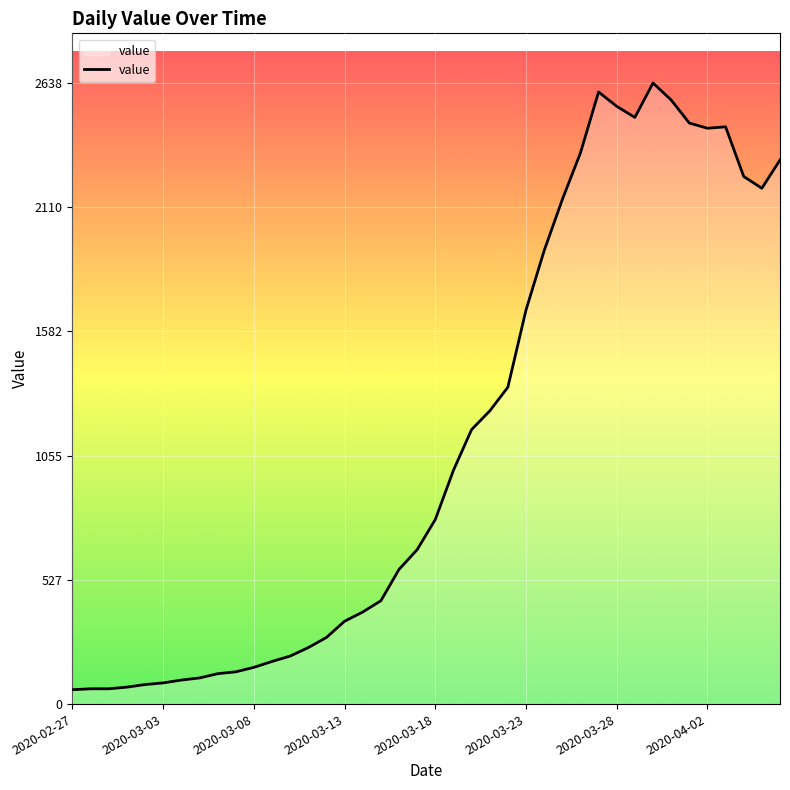

What is the smallest value displayed?

61